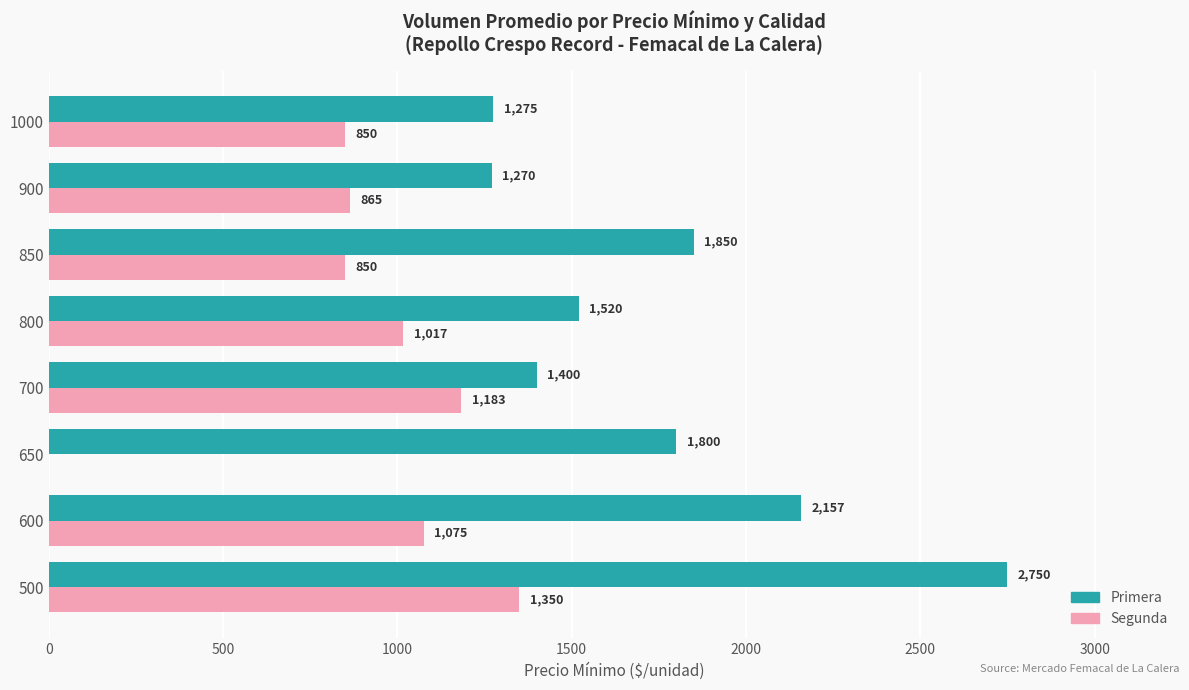

Is it true that Segunda equals -534 at 1000?

False